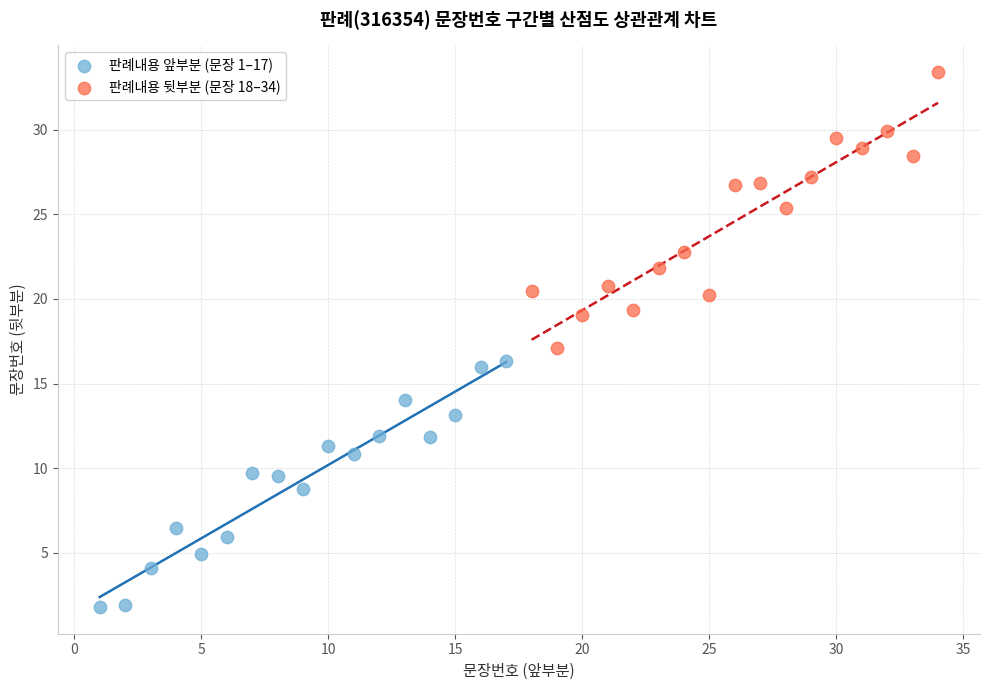

What are all the series names shown in the legend?

판례내용 앞부분 (문장 1–17), 판례내용 뒷부분 (문장 18–34)